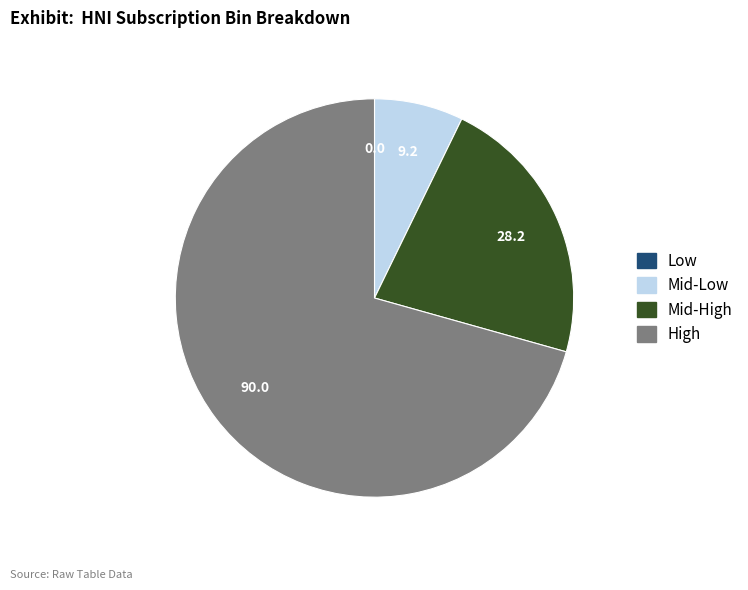

Which slice represents more than half of the pie?

High